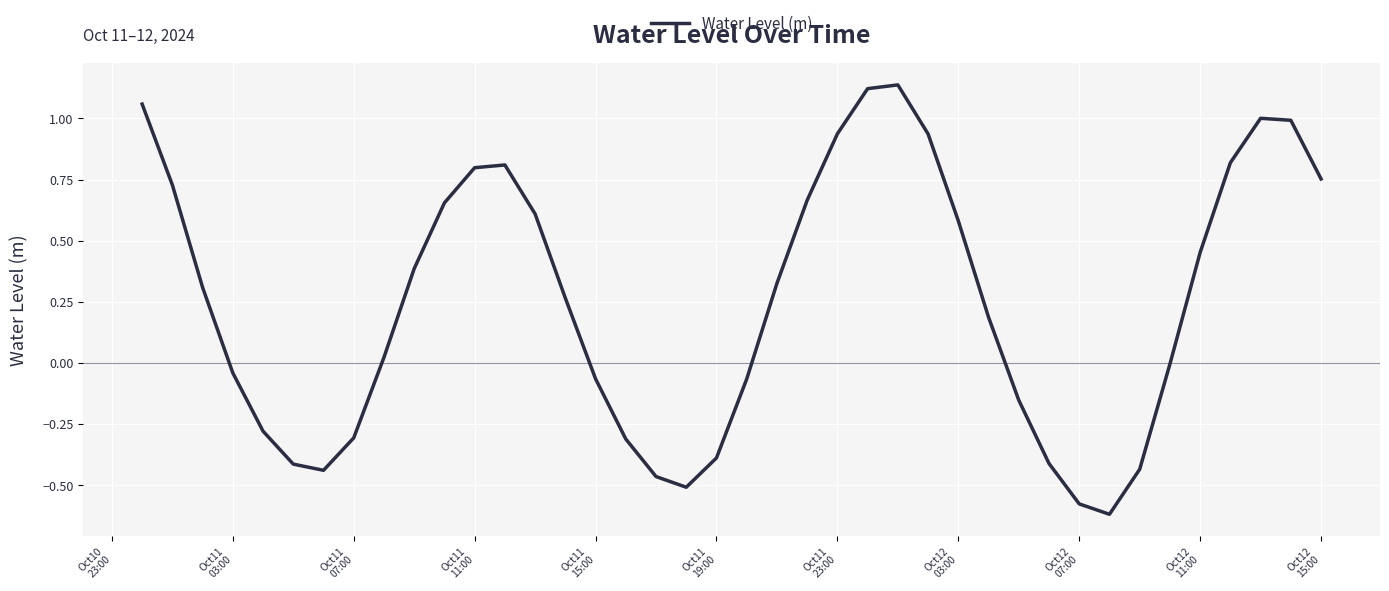

What is the difference between the maximum and minimum values?

1.8